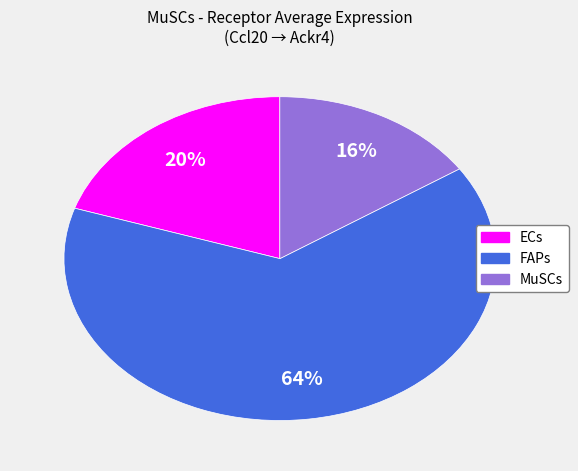

Which category accounts for the majority?

FAPs